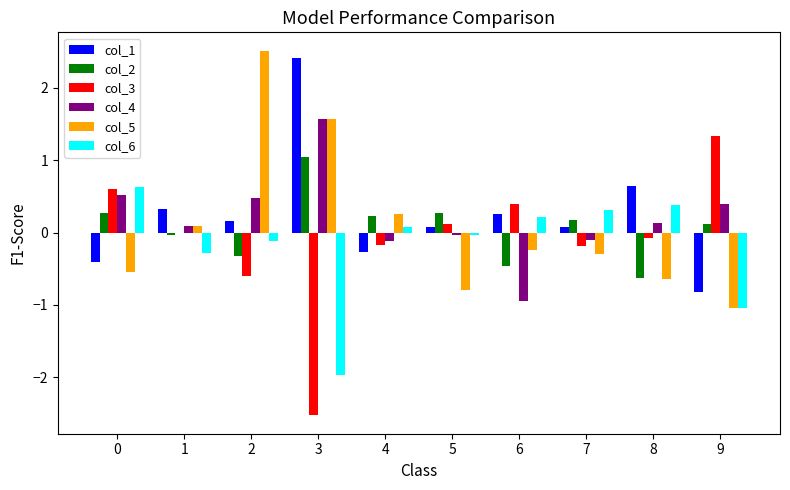

The value of col_4 at 6 is -0.4. True or false?

False